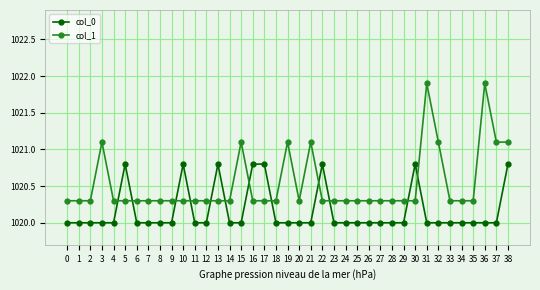

At 31, list the series in order from smallest to largest.

col_0, col_1